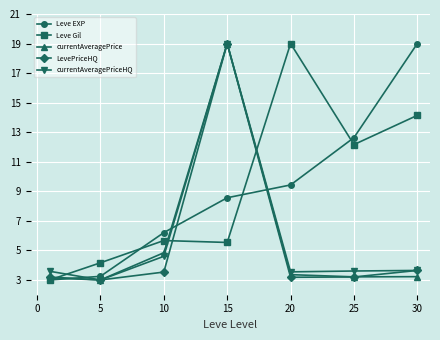

At how many categories does at least one series exceed 8?

4